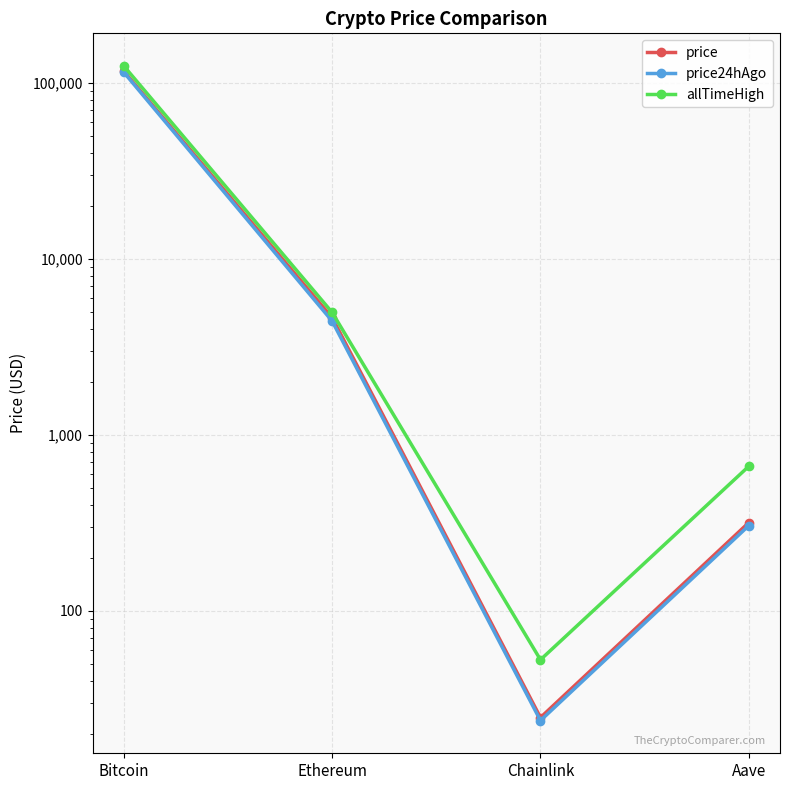

What position from the left is Ethereum?

2